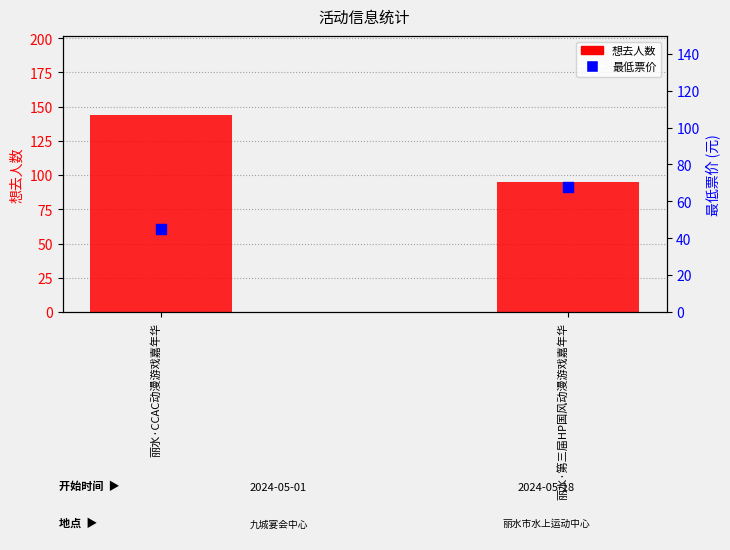

Which series reaches the minimum Y coordinate?

最低票价